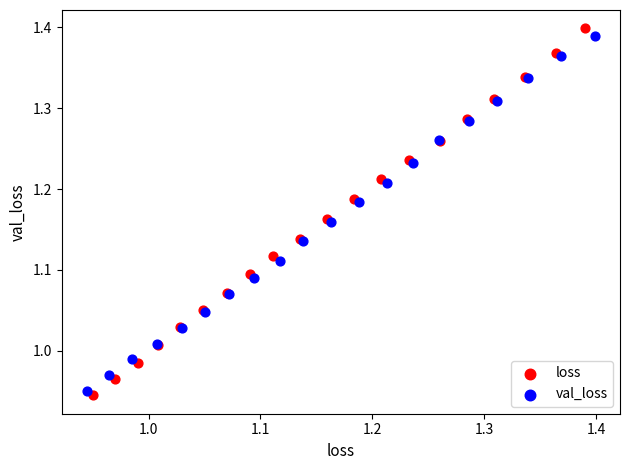

Which series has the largest Y range (max minus min)?

loss